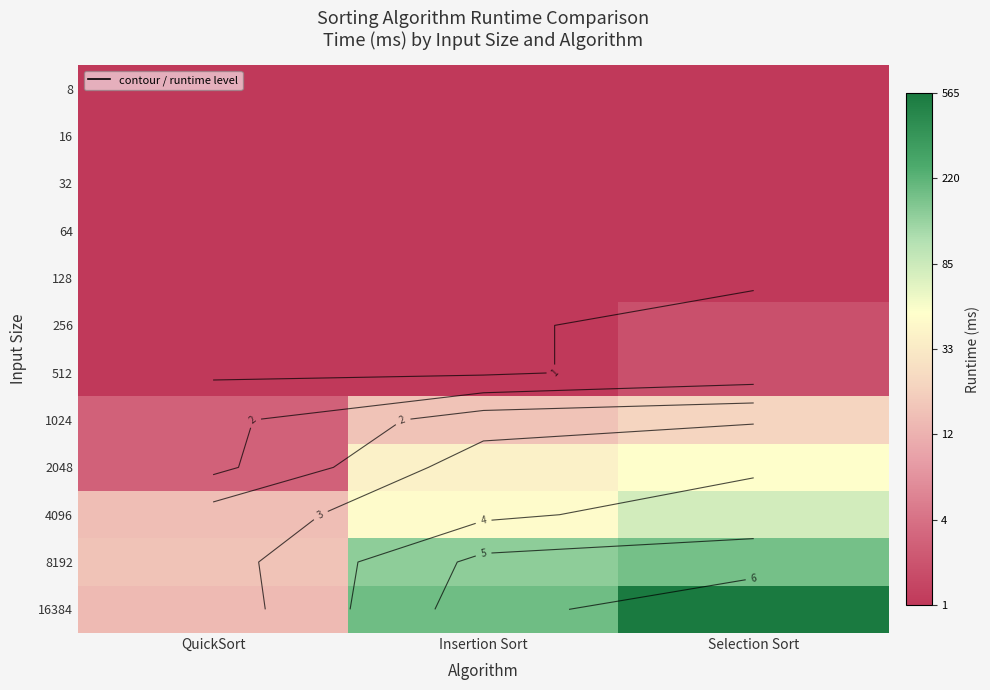

What is the total value across all series at QuickSort?

15.9